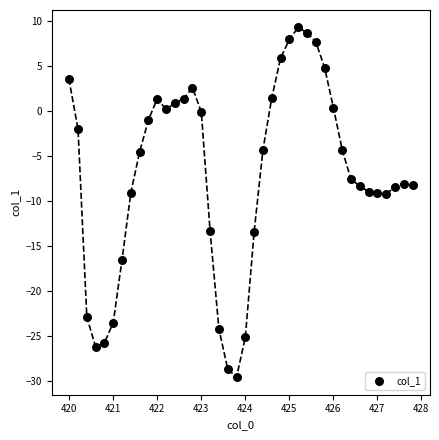

What is the range of X values (max minus min)?

7.8